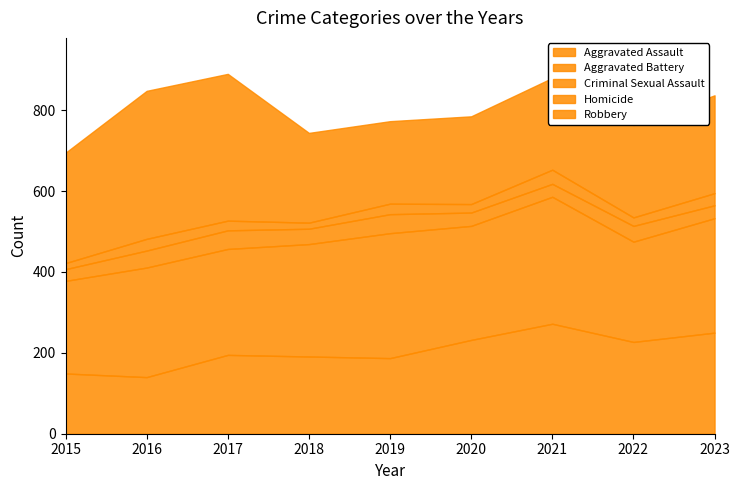

True or false: Aggravated Battery has a value of 446 at 2021.

False